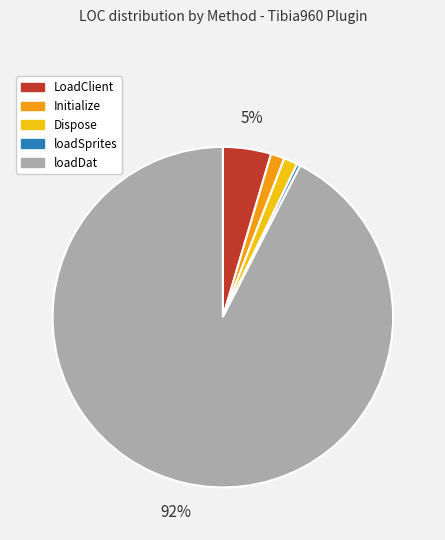

Which slice is the smallest?

loadSprites